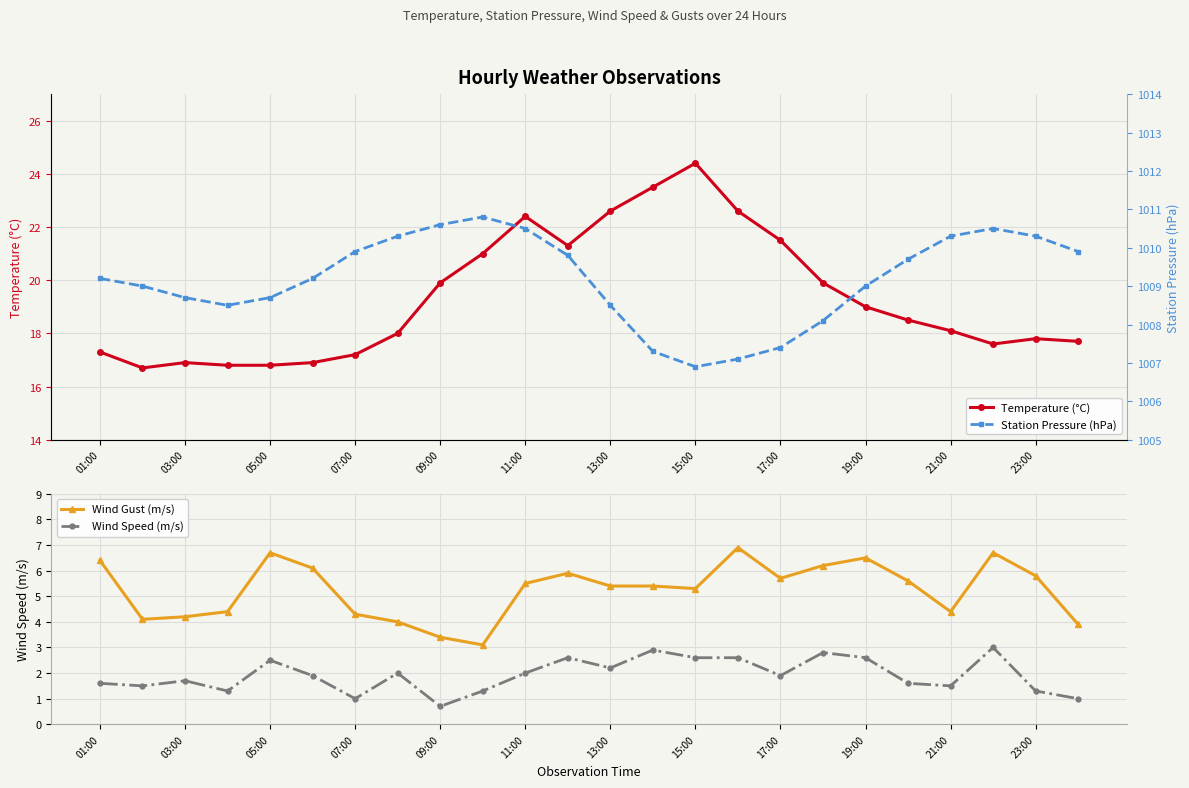

What is the lowest value of the Wind Gust (m/s) series?

3.1